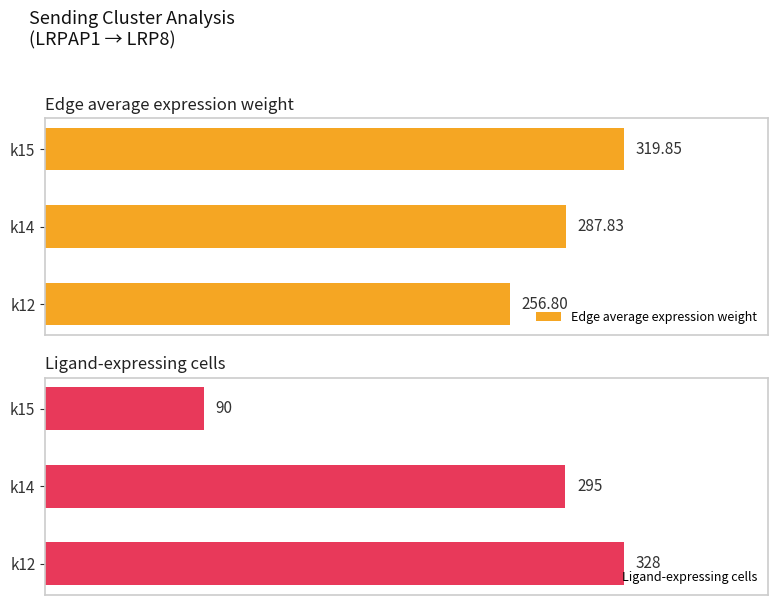

At which label does Ligand-expressing cells reach its peak?

k12